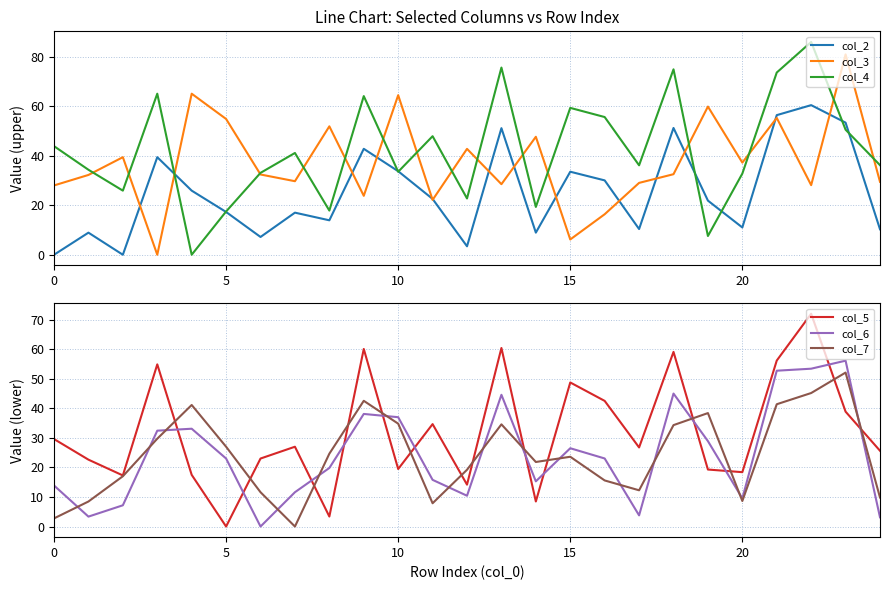

Is it true that col_3 equals 28.0 at 0?

True